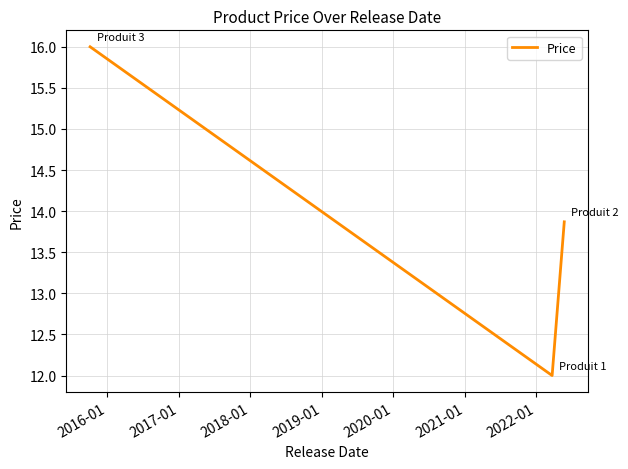

What is the maximum value shown in the chart?

16.0